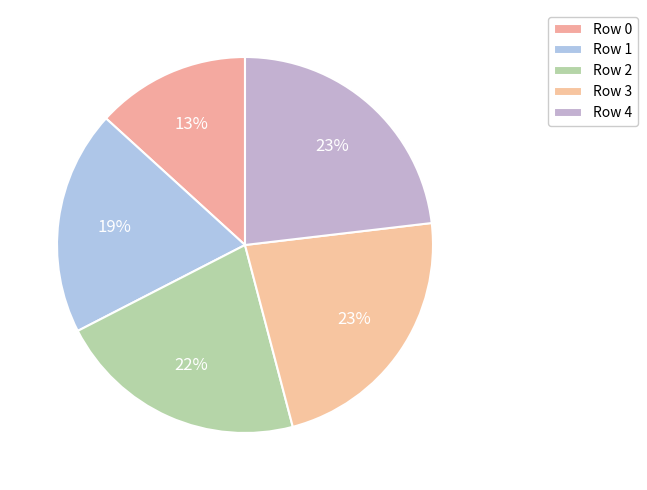

Count the number of slices in the pie.

5